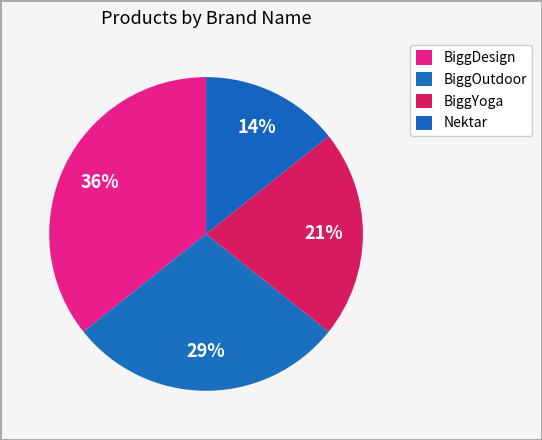

Is BiggDesign the majority of the pie?

No